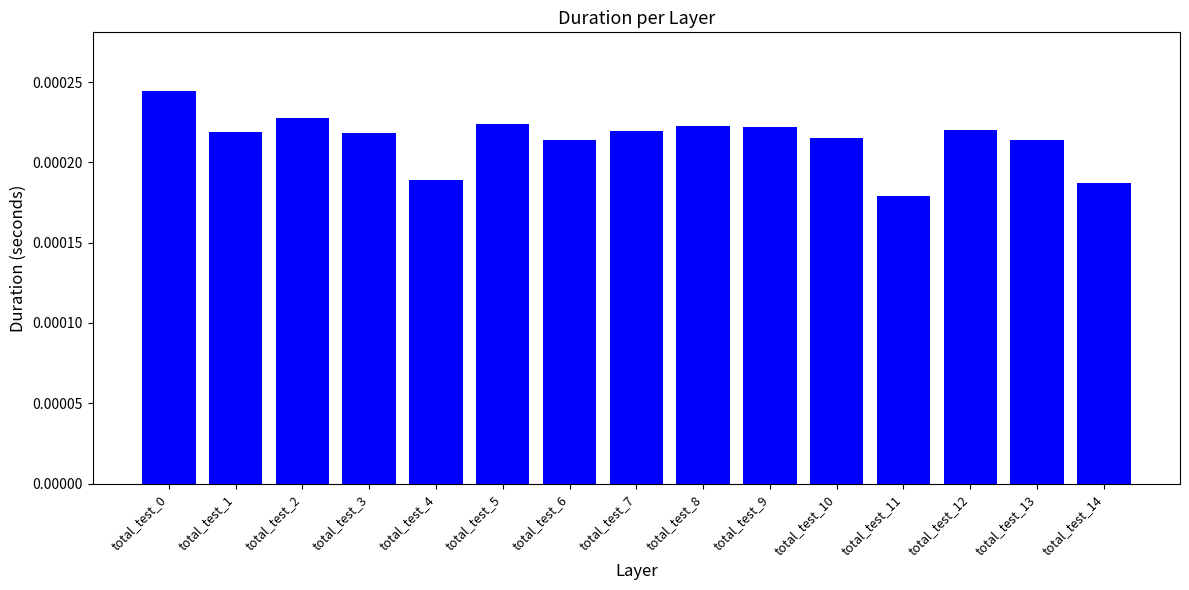

Which has a higher value, total_test_14 or total_test_2?

total_test_2